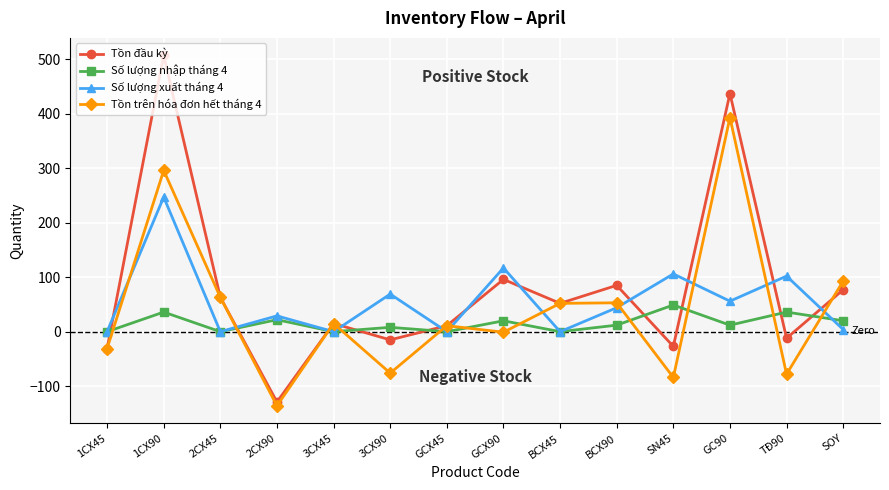

Which series has the largest range (max minus min)?

Tồn đầu kỳ